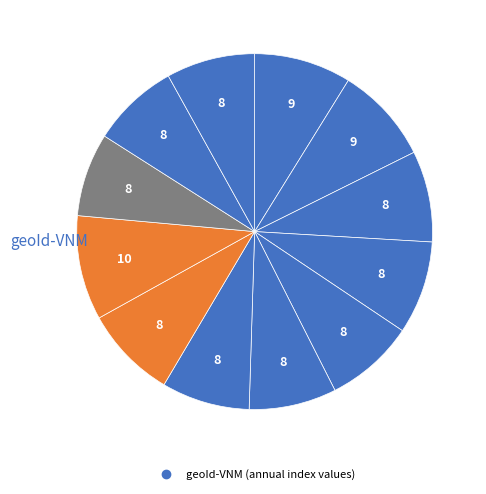

How many slices are in this pie chart?

12